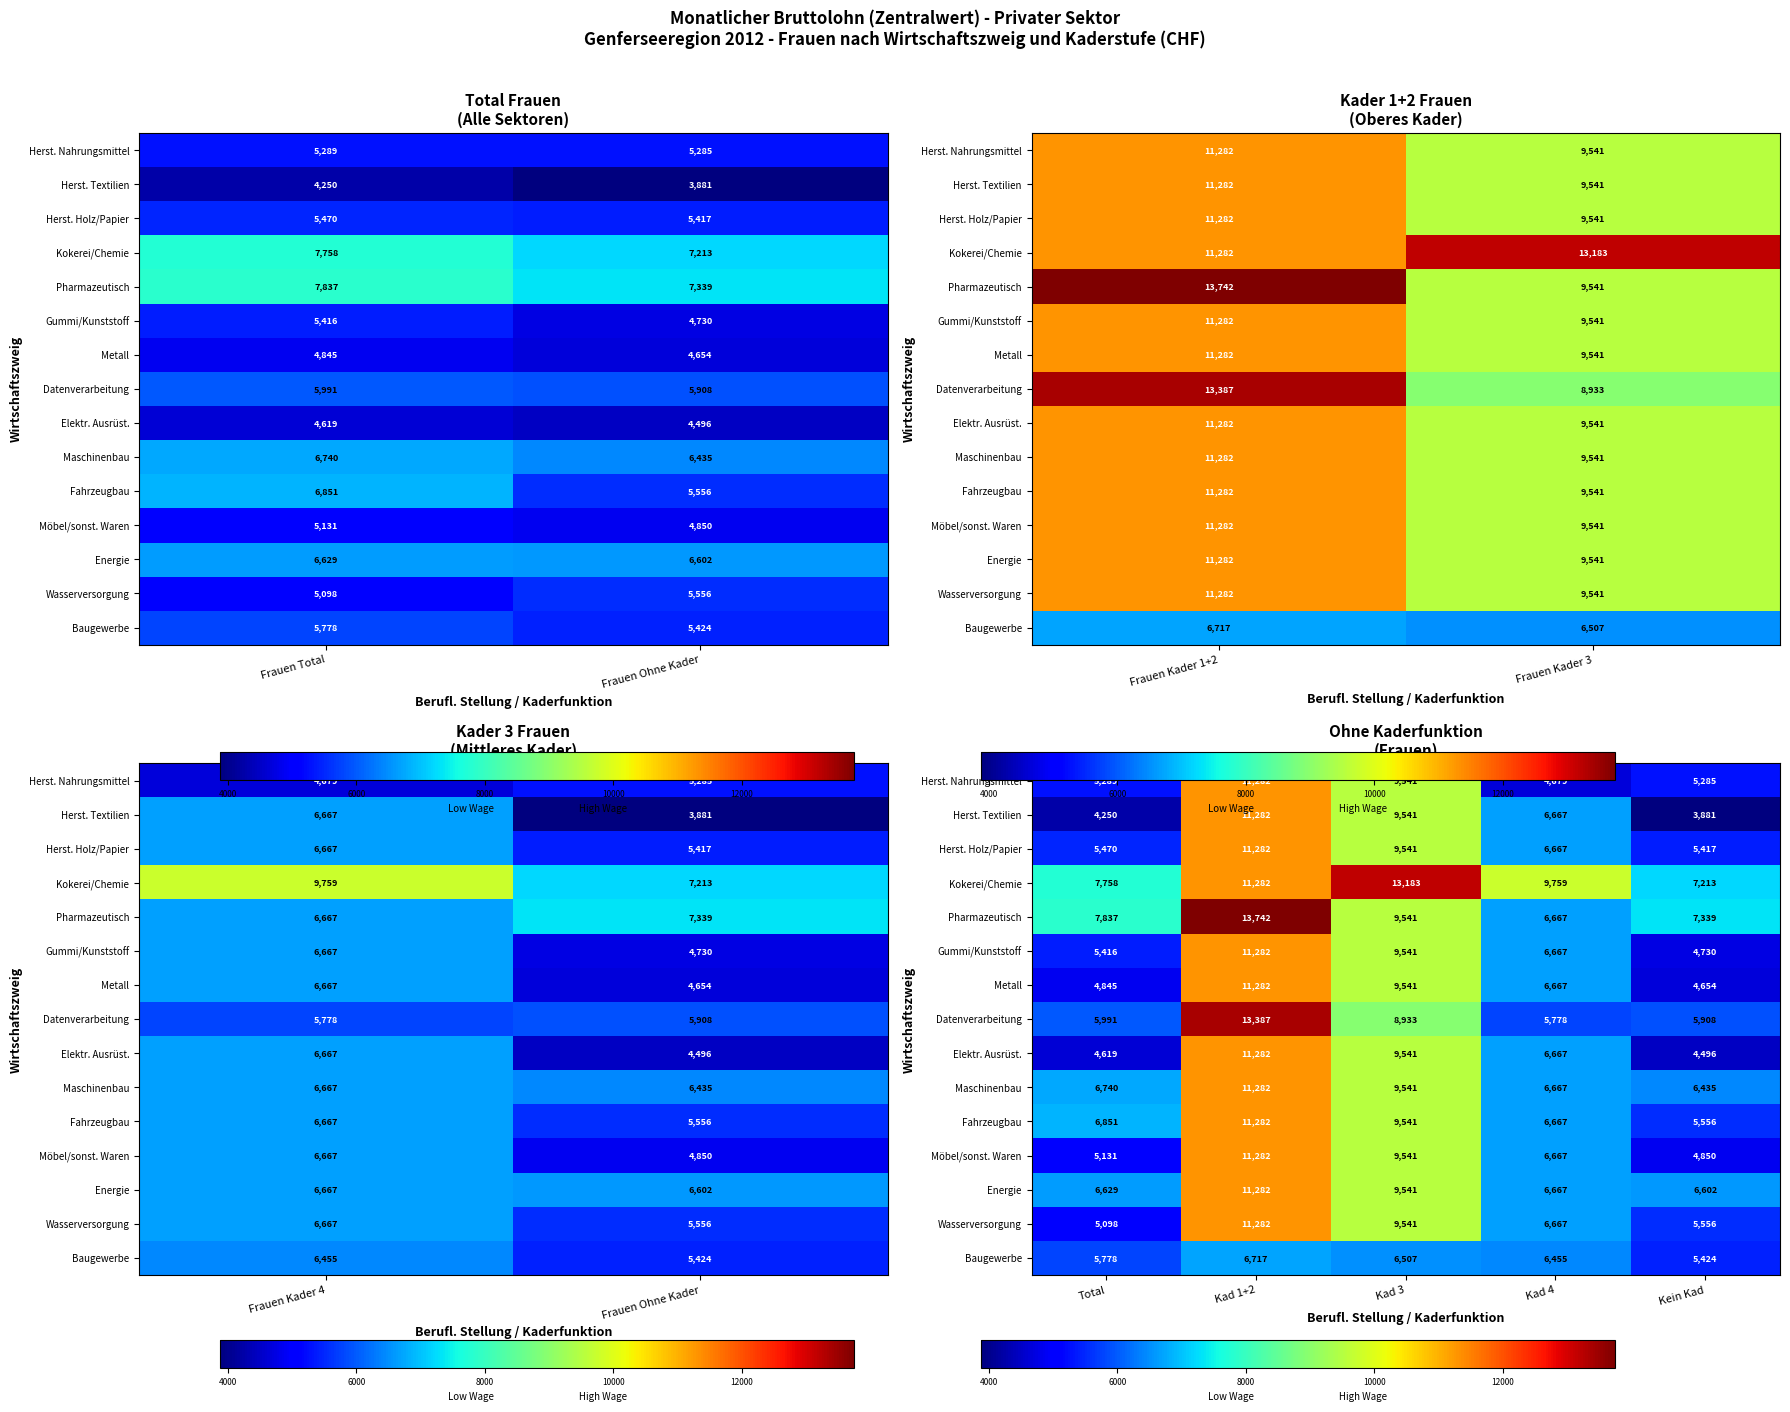

How many categories are shown in the chart?

5